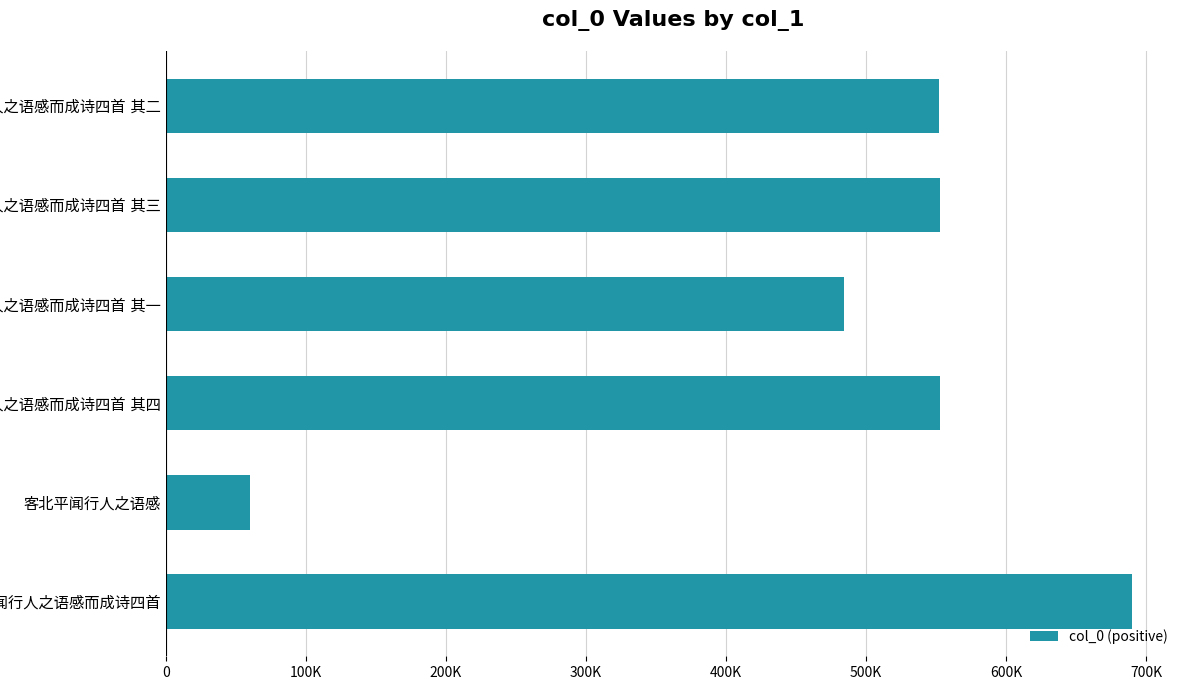

Are the bars horizontal?

Yes